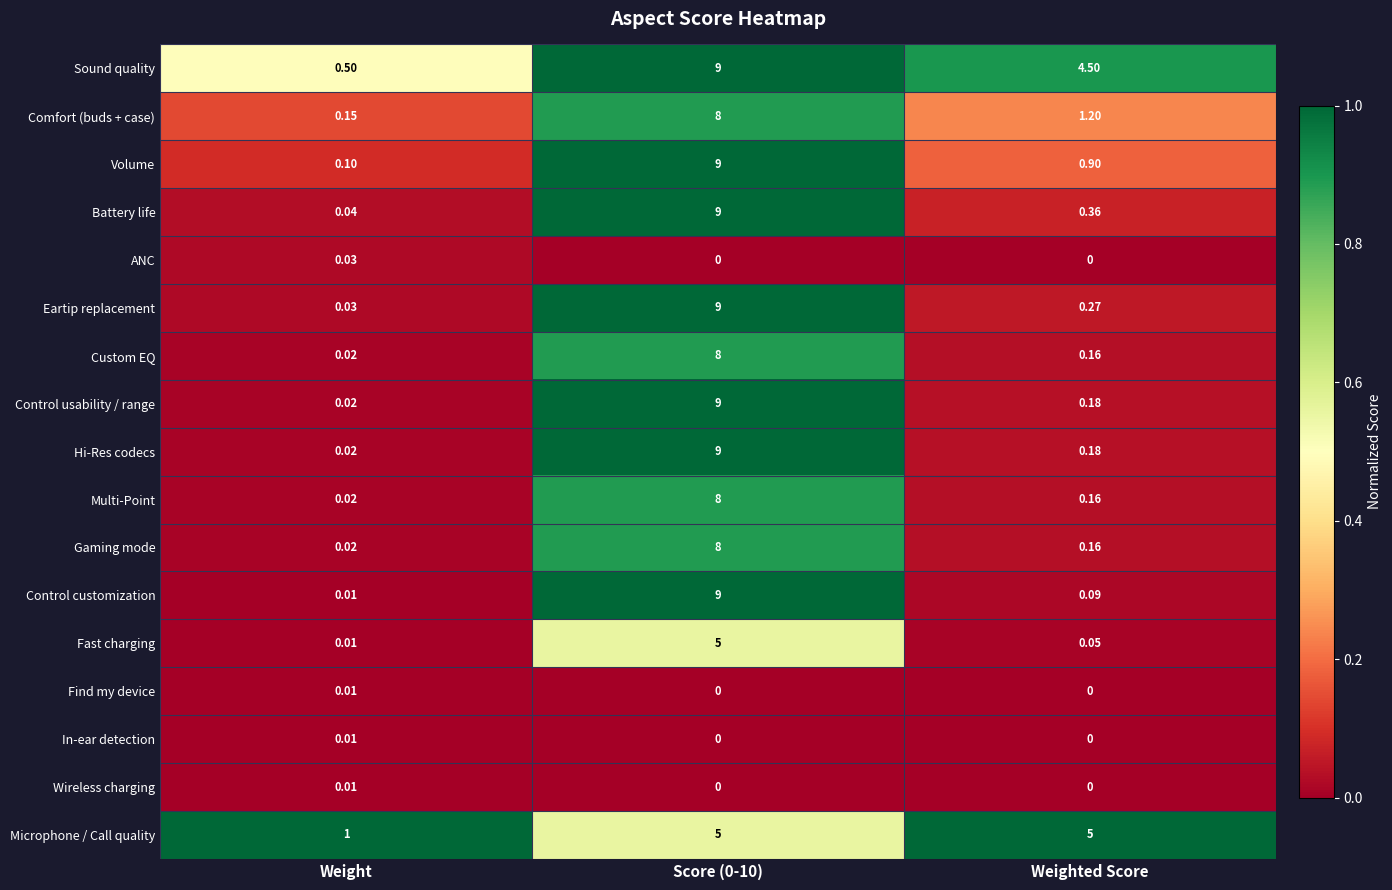

At which label is Hi-Res codecs closest to 4?

Weighted Score